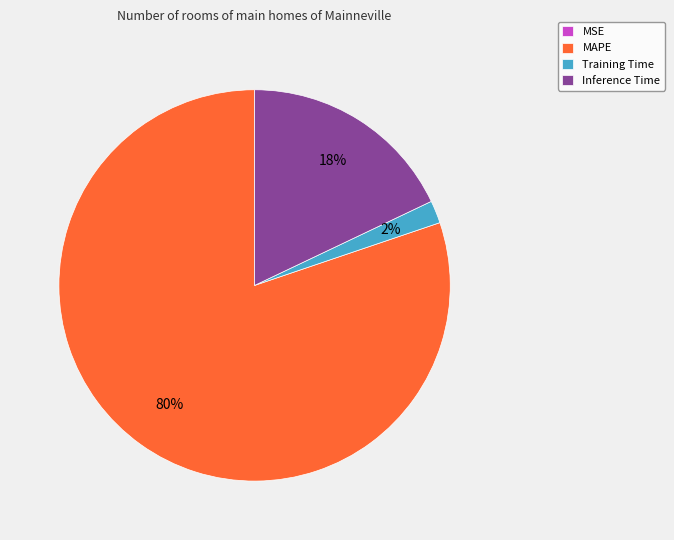

To the nearest percent, what is the difference between the largest and smallest slice percentages?

80%